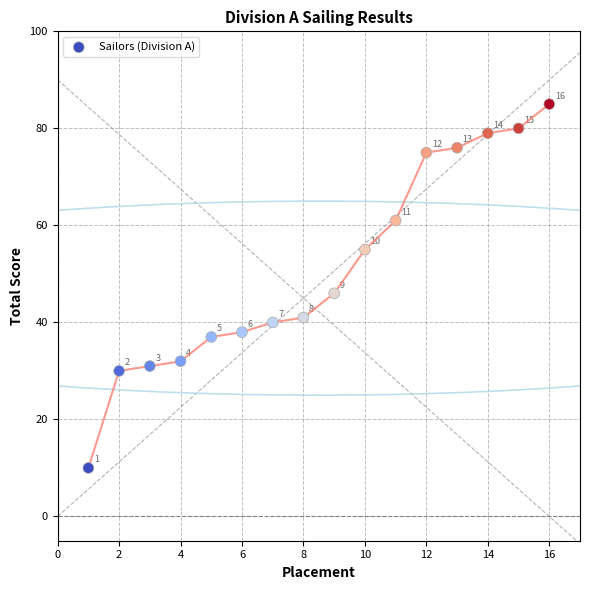

What is the range of X values (max minus min)?

15